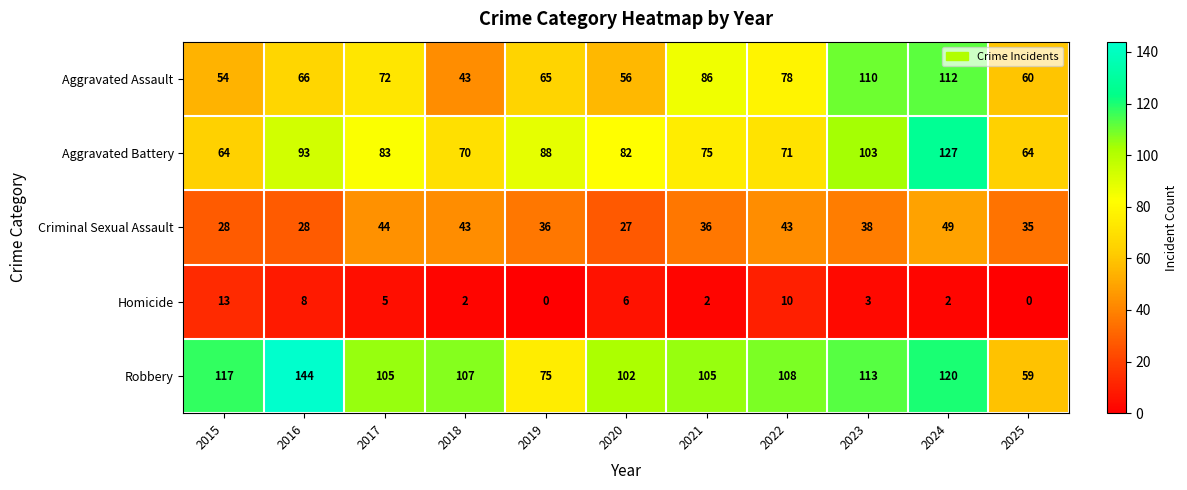

What is the spread (max minus min) of values at 2020?

96